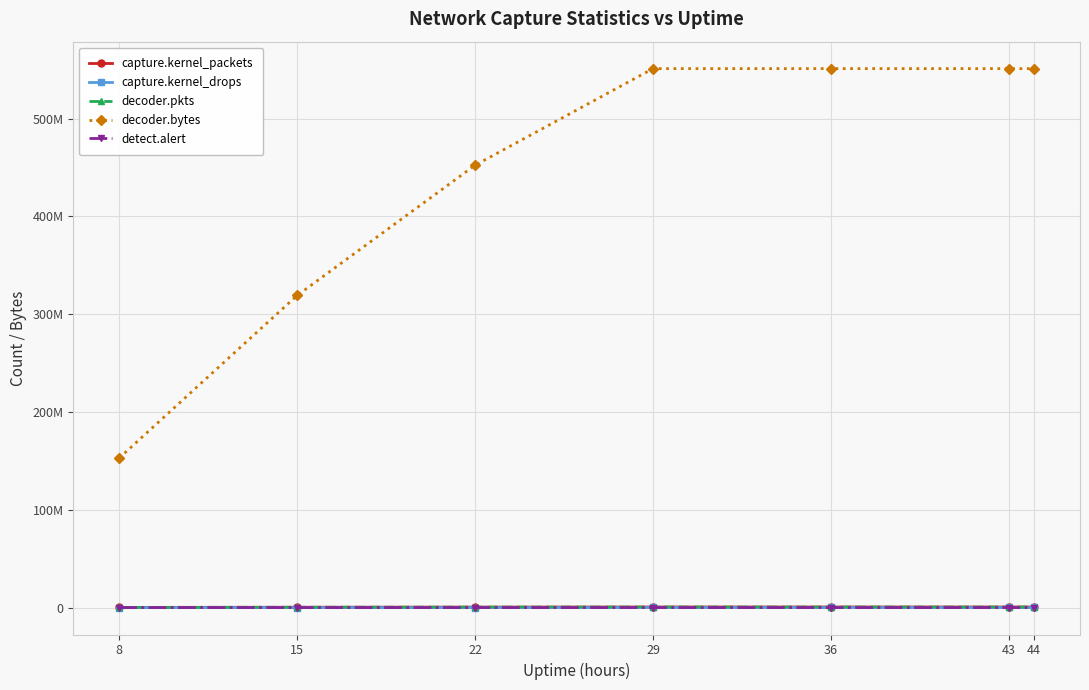

Does the chart display data point markers on the line(s)?

Yes